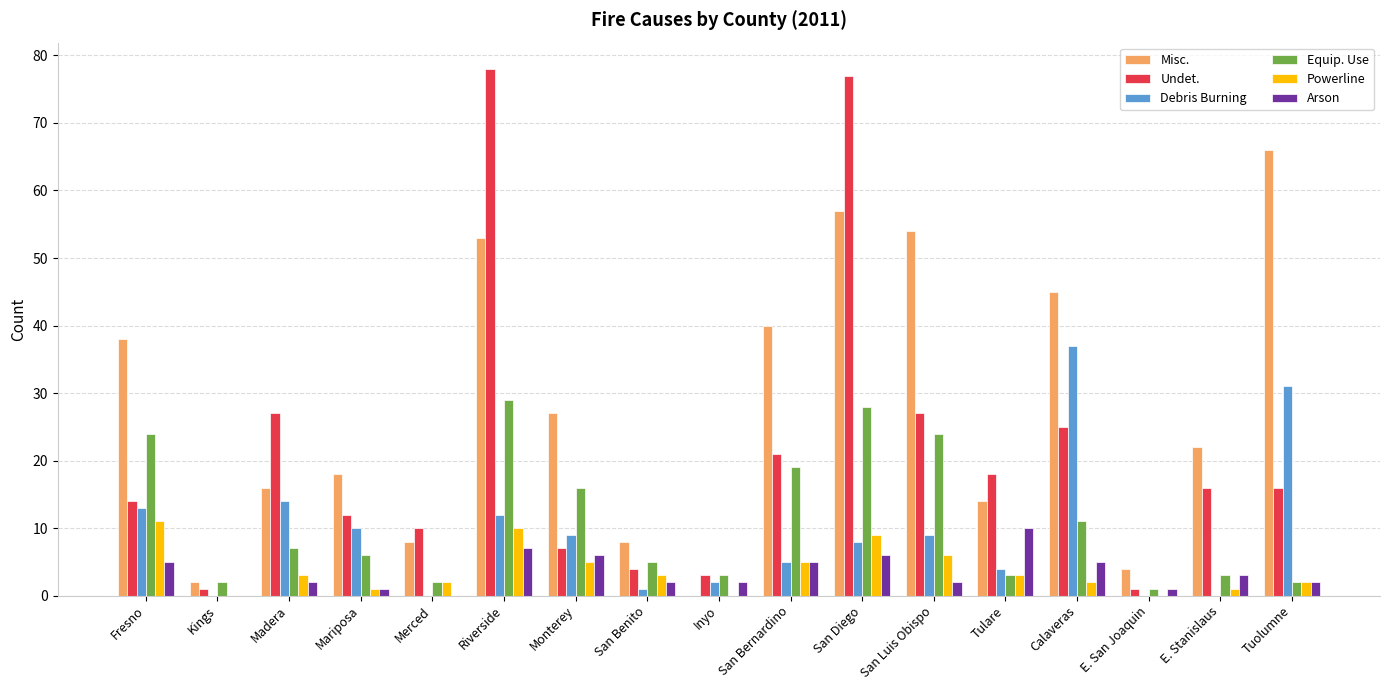

Which series has the widest spread of values?

Undet.